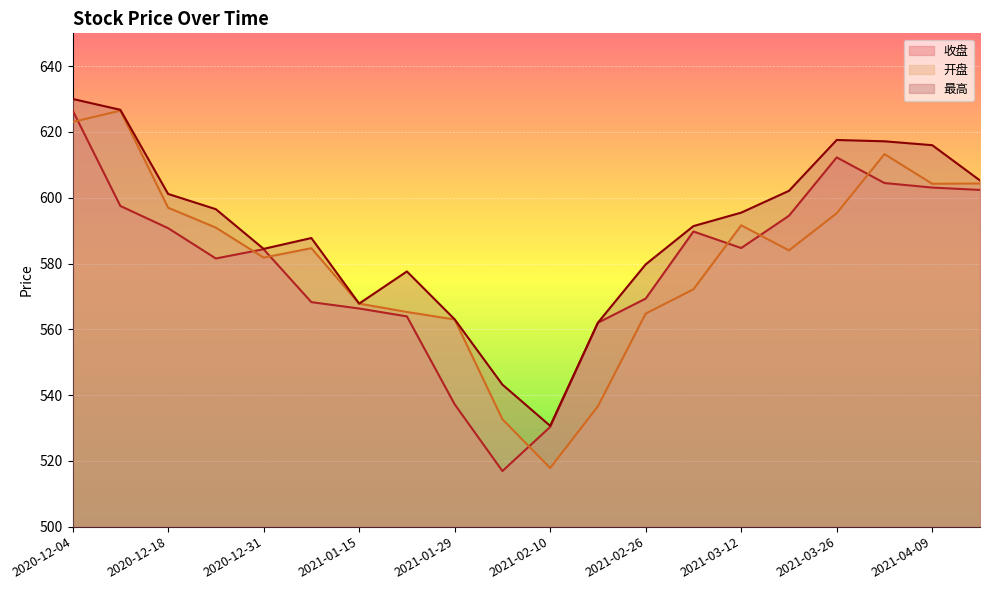

What is the label of the 5th point from the left?

2020-12-31